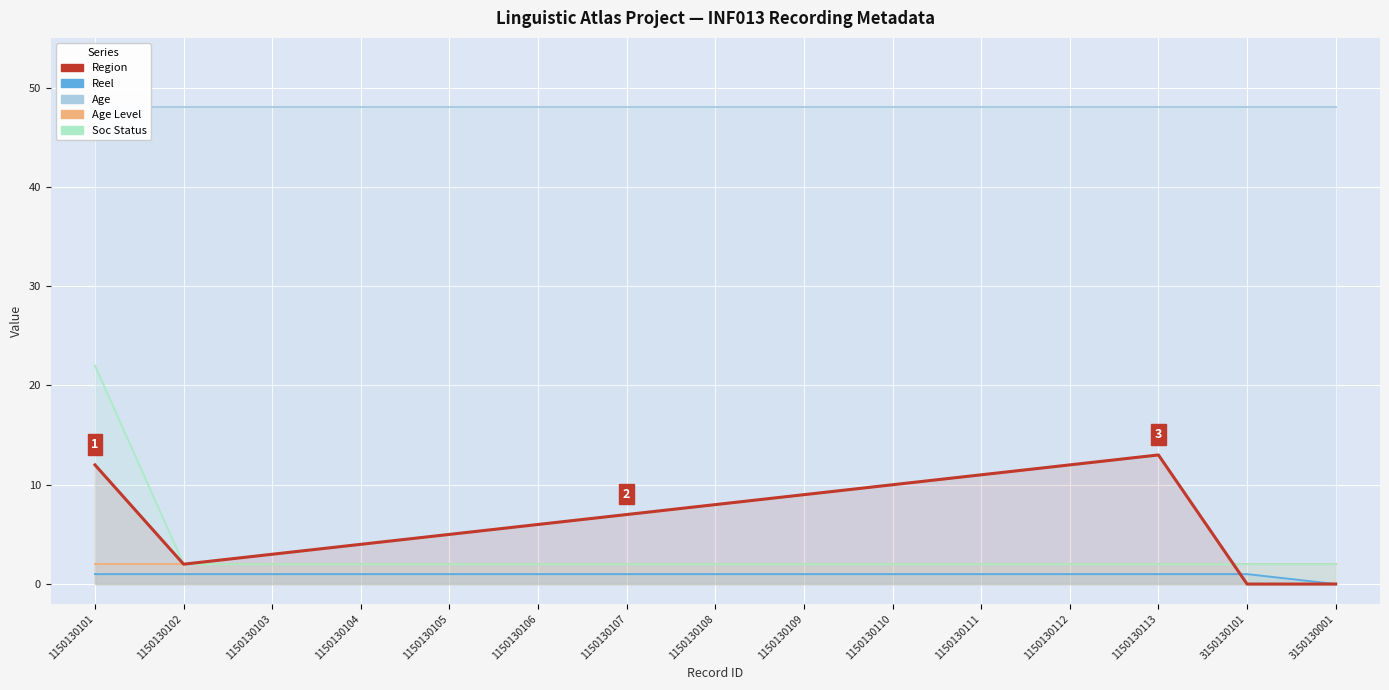

Reading right to left, what are all the values shown in this chart?

Region: 0	0	13	12	11	10	9	8	7	6	5	4	3	2	12
Reel: 0	1	1	1	1	1	1	1	1	1	1	1	1	1	1
Age: 48	48	48	48	48	48	48	48	48	48	48	48	48	48	48
Age Level: 2	2	2	2	2	2	2	2	2	2	2	2	2	2	2
Soc Status: 2	2	2	2	2	2	2	2	2	2	2	2	2	2	22